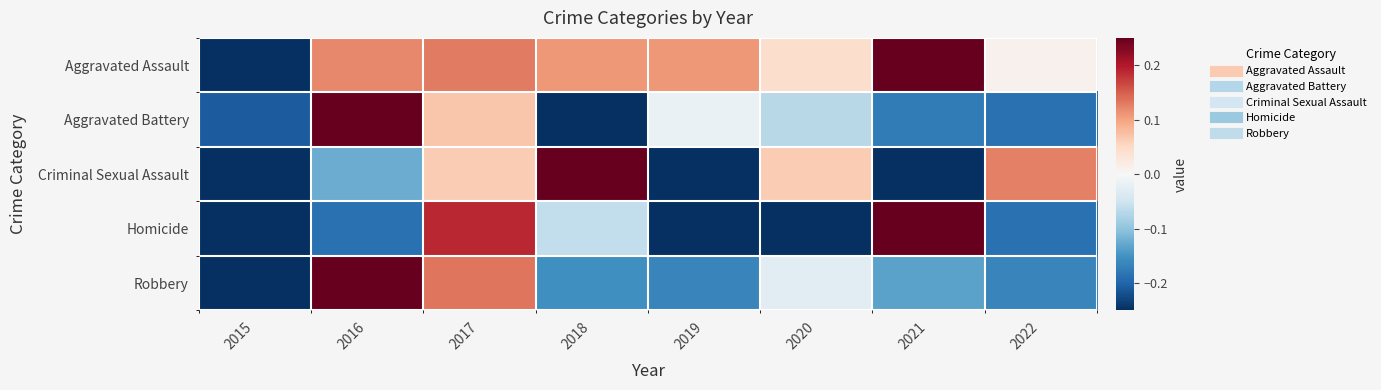

What is the total value across all series at 2018?

-0.1